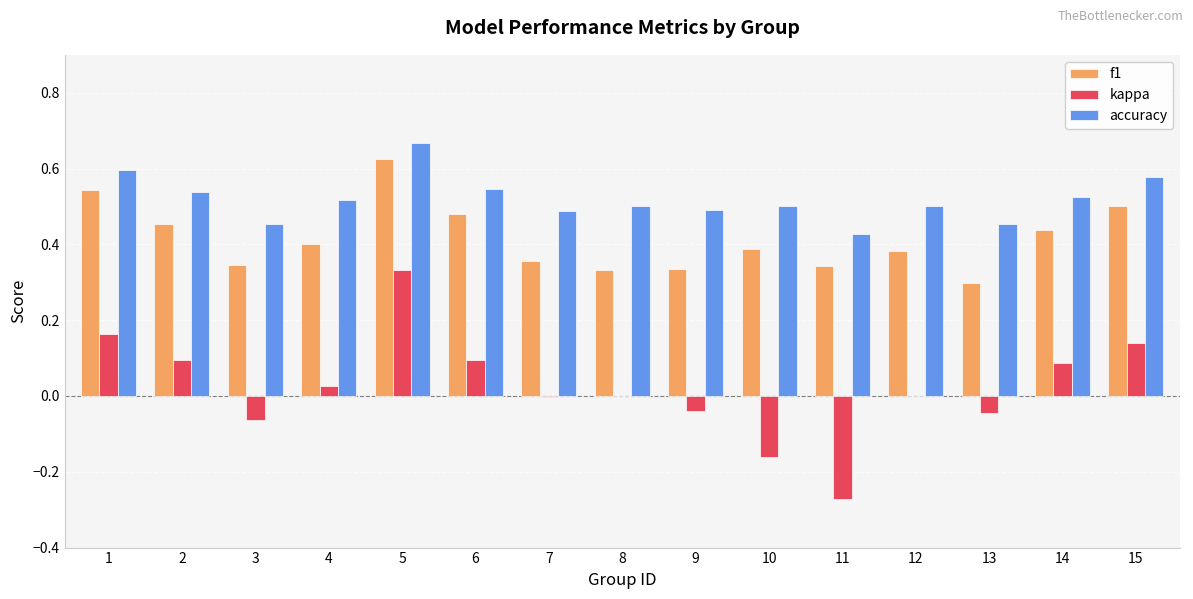

Which series has the largest total across all categories?

accuracy